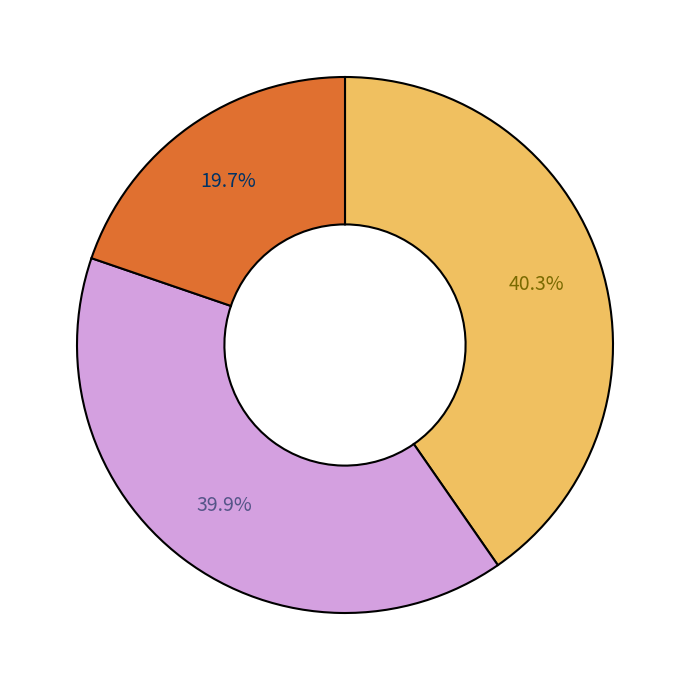

How many slices are in this pie chart?

3